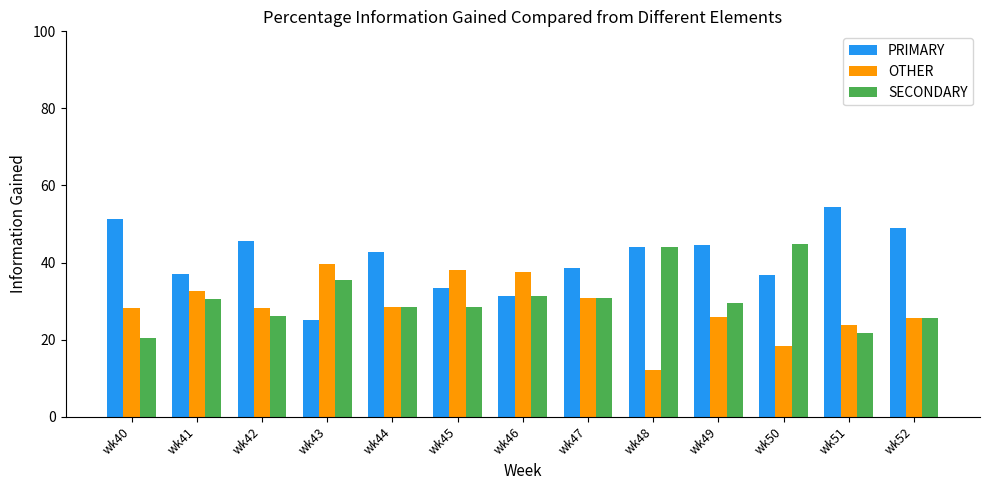

How many categories are shown in the chart?

13